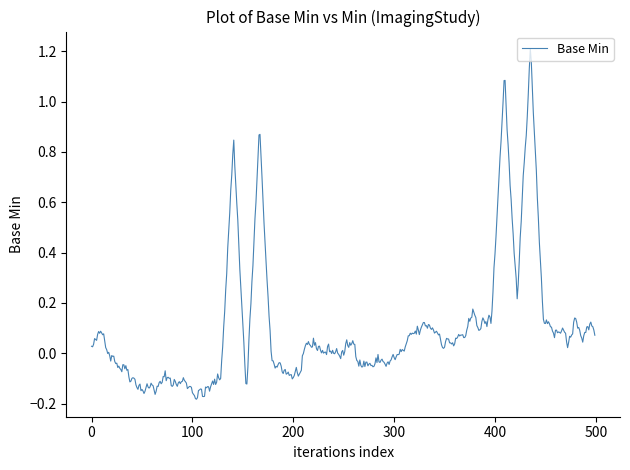

What is the difference between the maximum and minimum values?

1.4